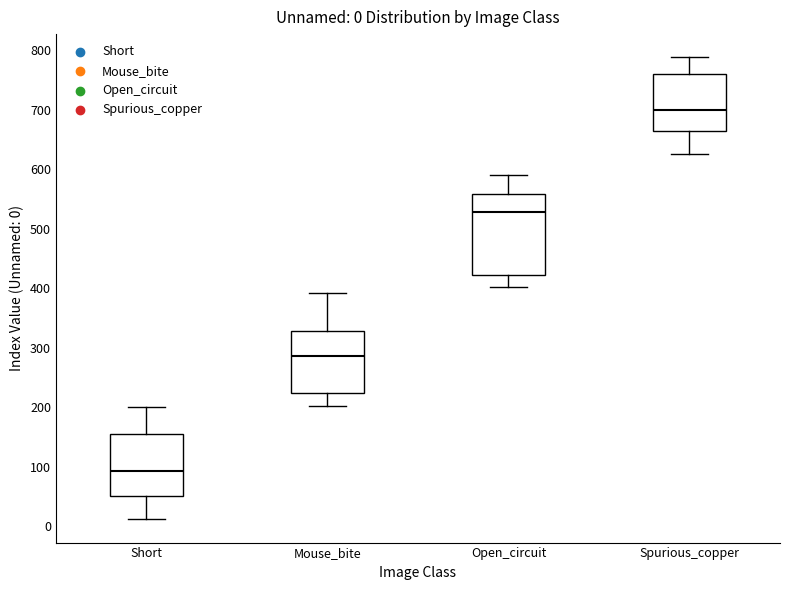

Which box is the tallest, from its lower edge to its upper edge?

Open_circuit